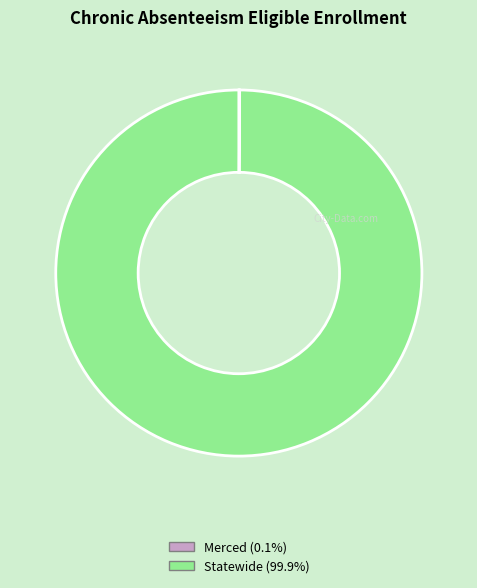

Which category has the biggest portion of the pie?

Statewide